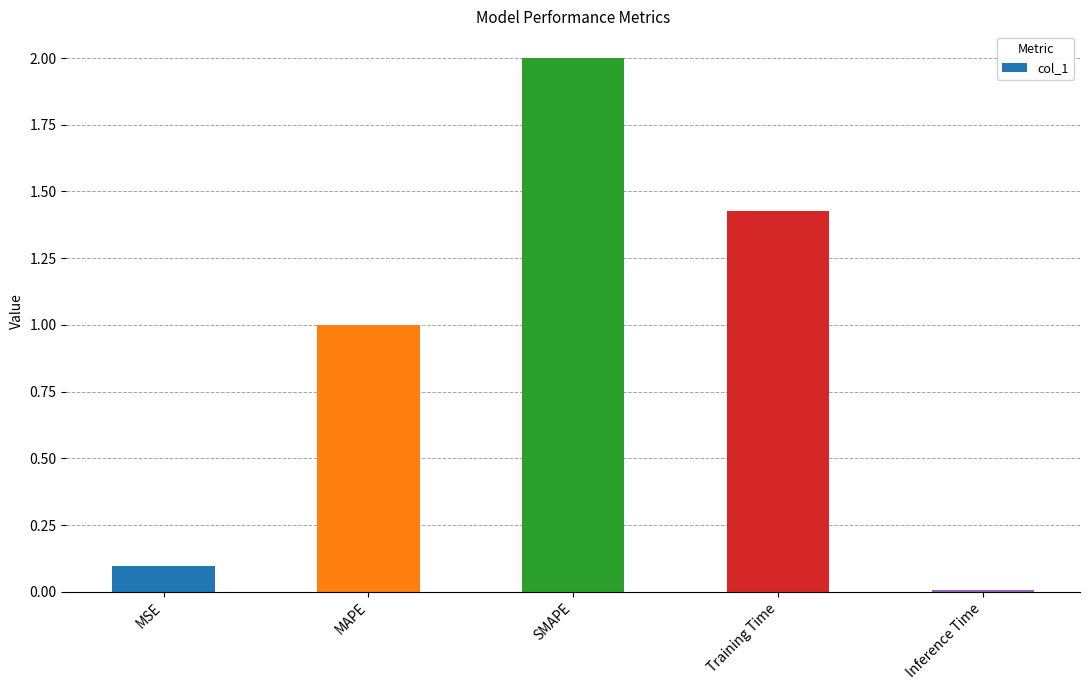

The chart shows a value of 2.0 at SMAPE. True or false?

True